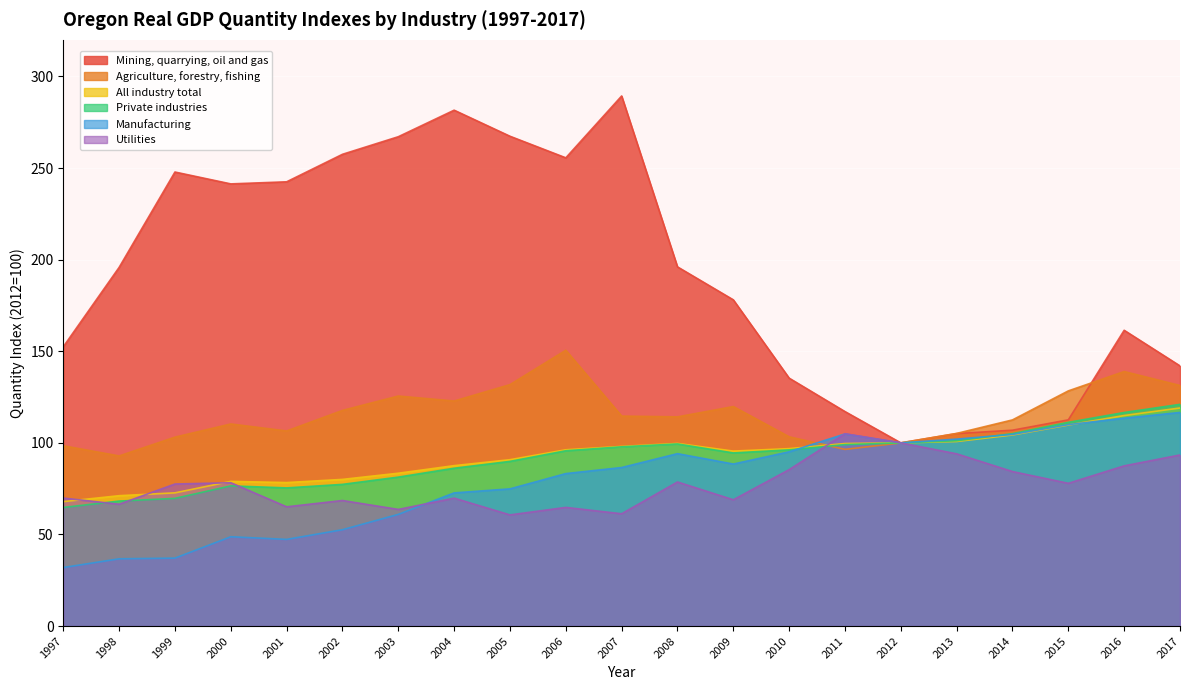

List the labels in order of Manufacturing value, smallest first.

1997, 1998, 1999, 2001, 2000, 2002, 2003, 2004, 2005, 2006, 2007, 2009, 2008, 2010, 2012, 2013, 2014, 2011, 2015, 2016, 2017